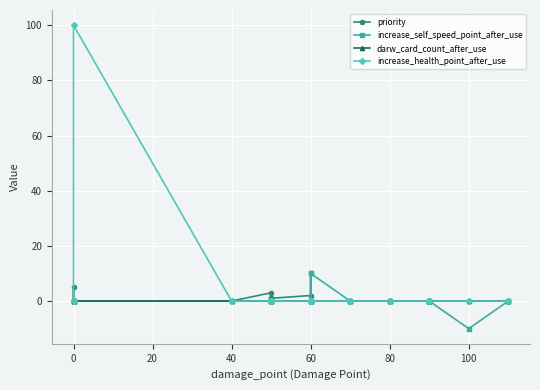

Between 80 and 19, which series saw the biggest shift?

increase_self_speed_point_after_use